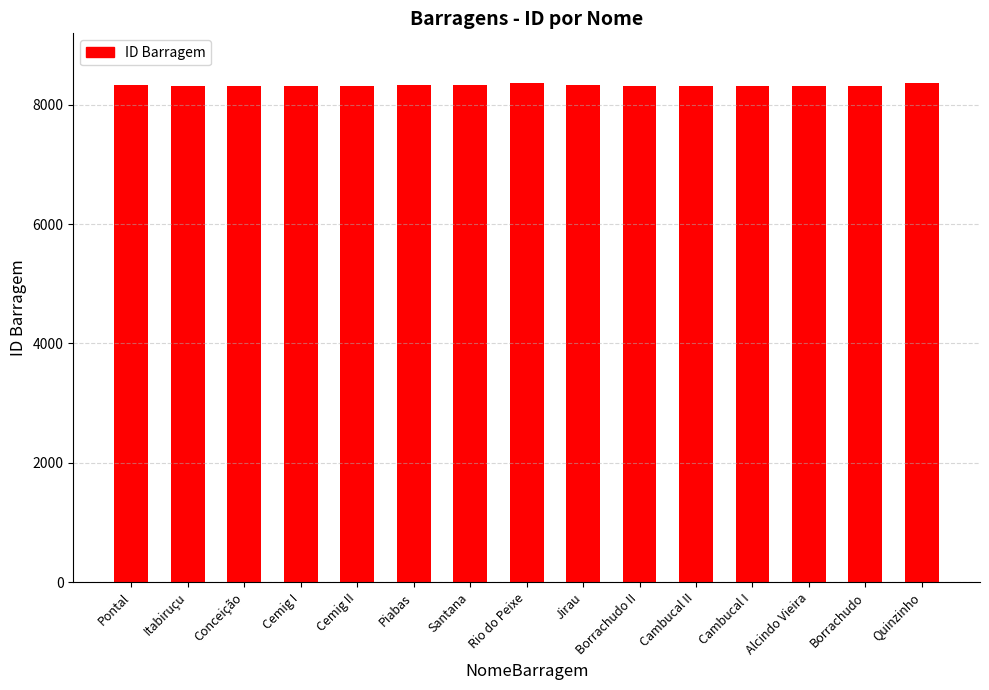

Is it true that the value at Pontal is 5646?

False